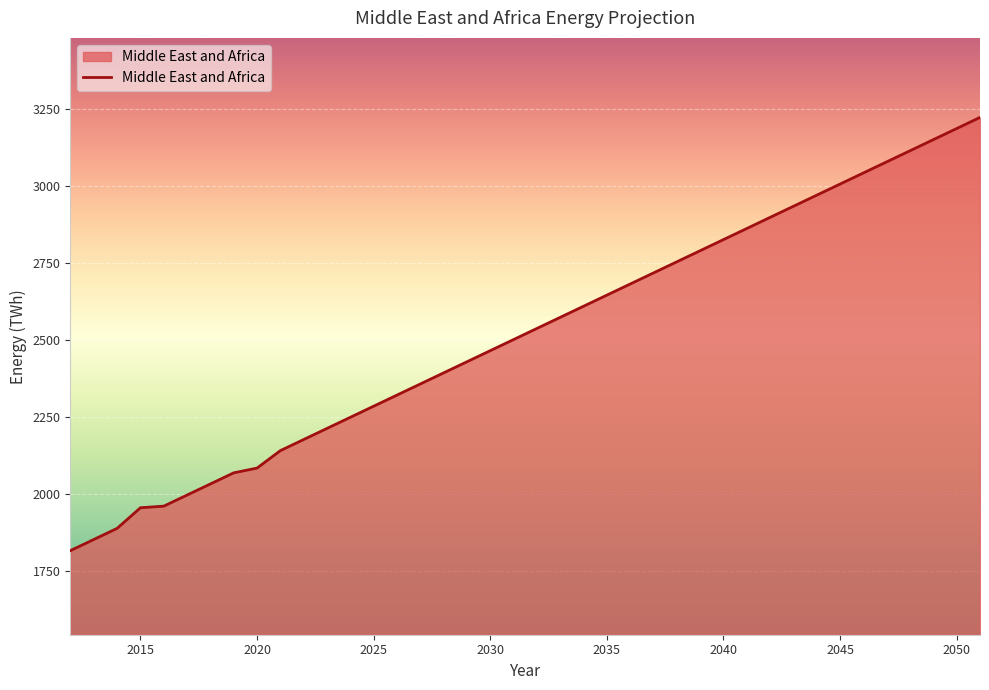

What is the greatest value displayed?

3221.2